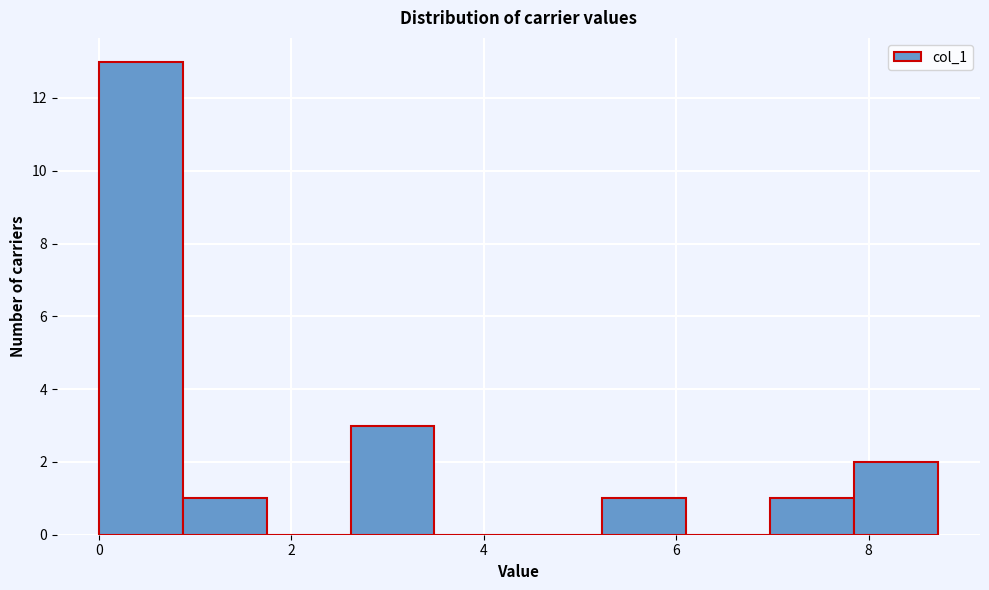

Reading left to right, list every bar in this chart as the range it spans on the x-axis followed by its height. Neither the bar edges nor the heights are printed on the chart, so give them approximately, as read against the axes.

0.0 to 0.8: 13
0.8 to 1.8: 1
1.8 to 2.6: 0
2.6 to 3.4: 3
3.4 to 4.4: 0
4.4 to 5.2: 0
5.2 to 6.2: 1
6.2 to 7.0: 0
7.0 to 7.8: 1
7.8 to 8.8: 2